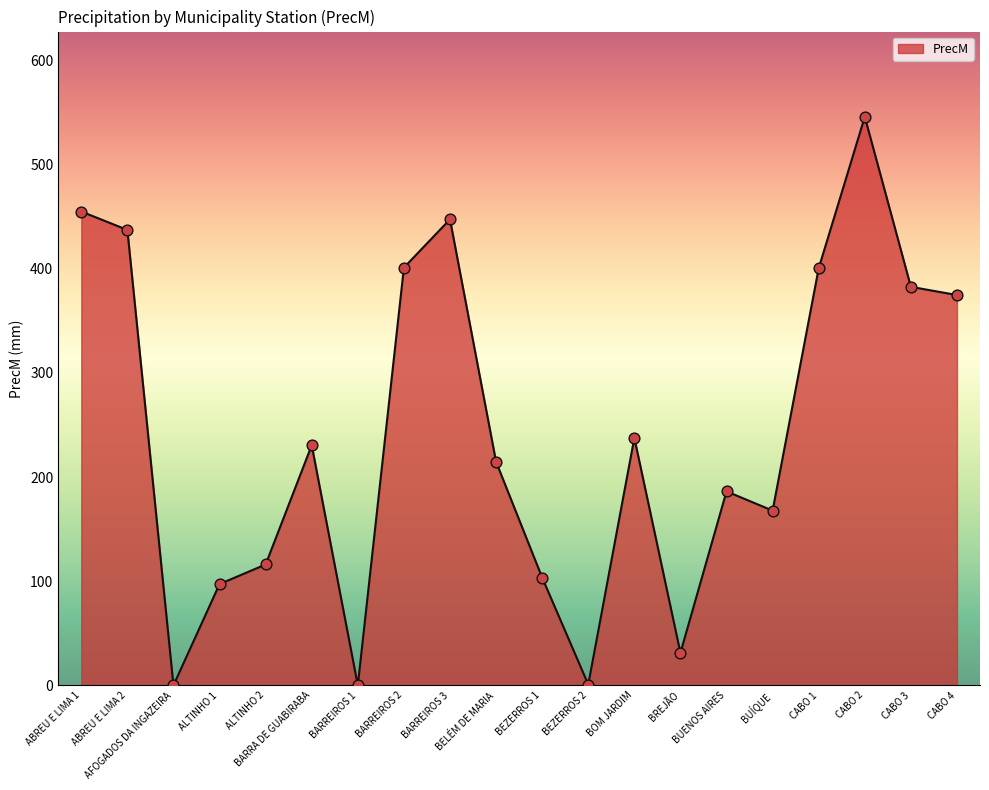

What is the change in value from BARRA DE GUABIRABA to BEZERROS 2?

-229.7